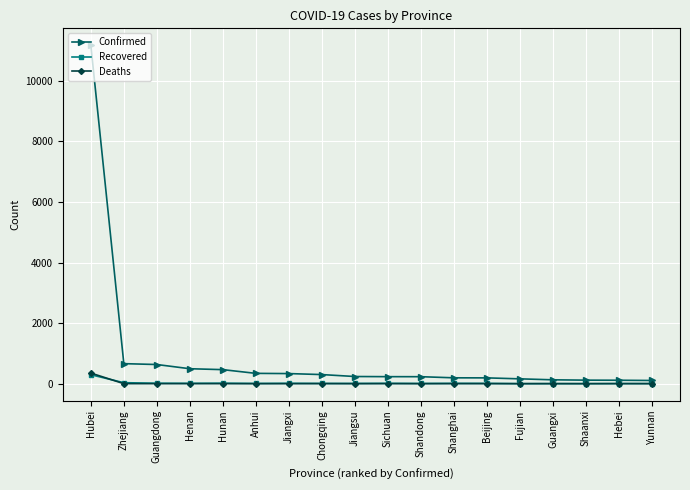

True or false: Recovered has more than 0 interior local peaks.

True